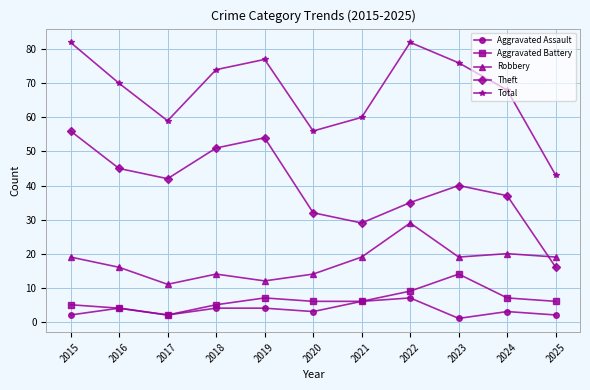

How many Aggravated Assault values are between 2 and 4?

8